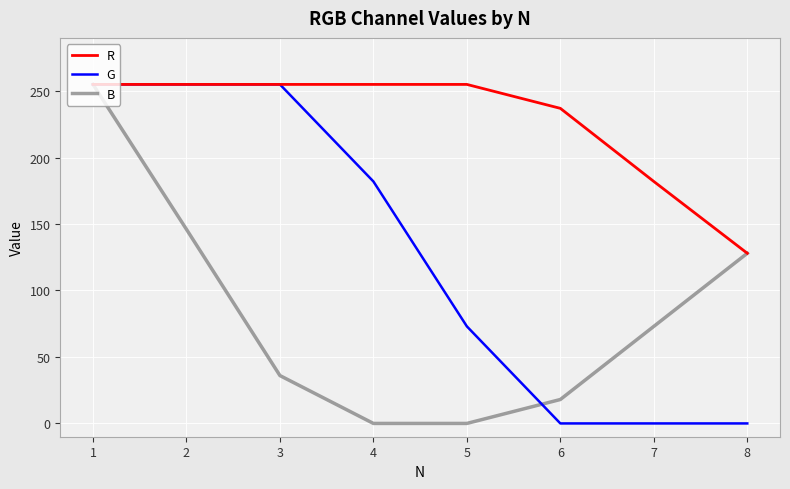

What is the lowest value of the R series?

128